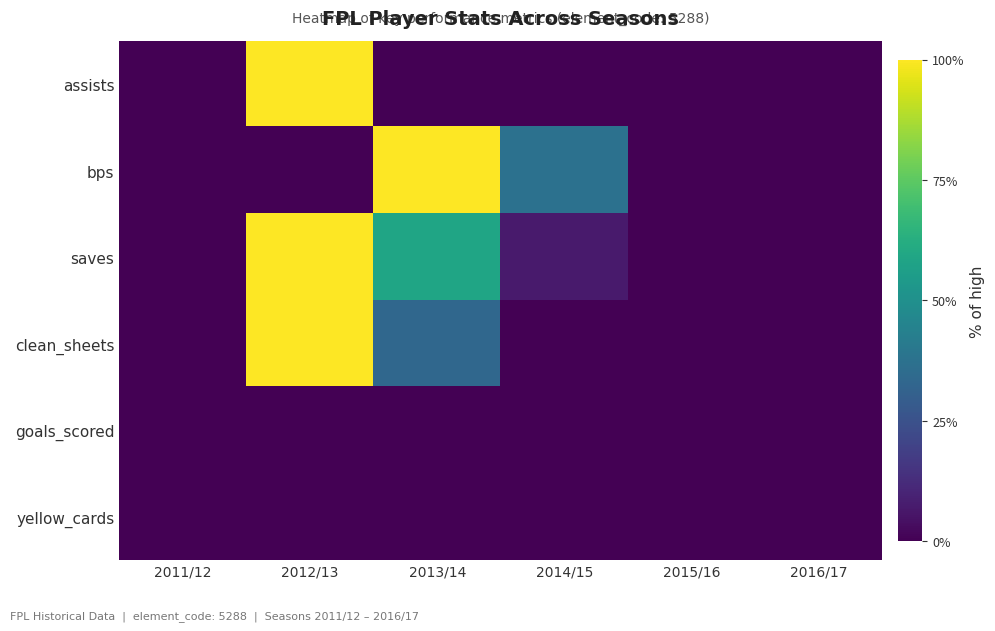

Which category has the highest value across all series?

2012/13